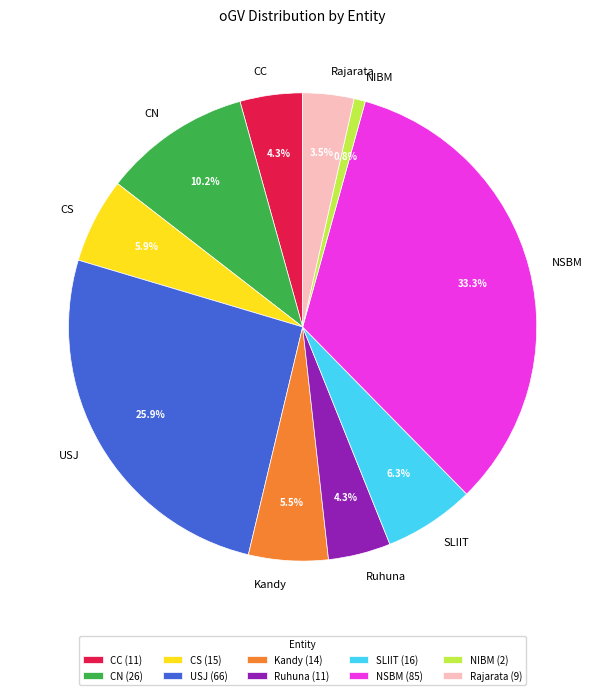

Does CS account for over 50% of the chart?

No